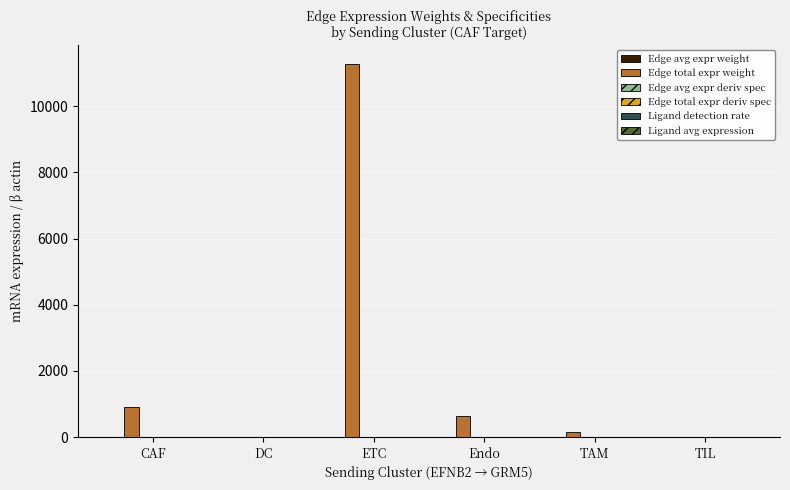

Are the bars horizontal?

No